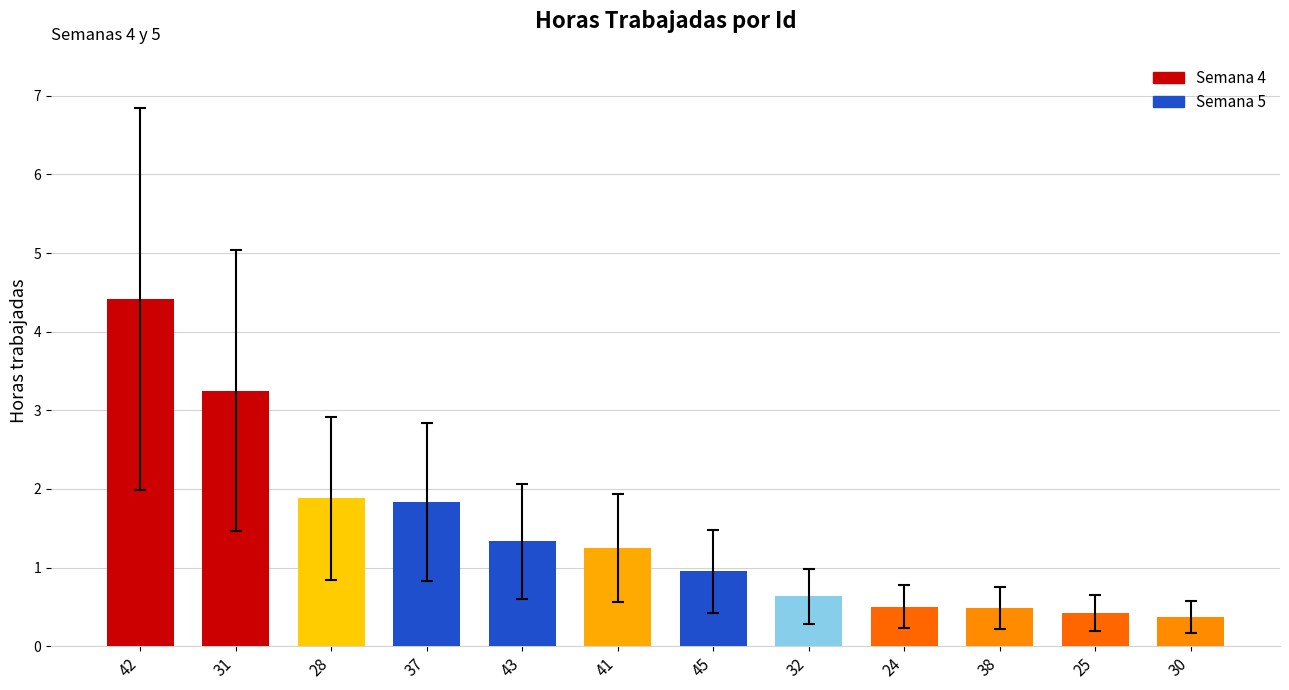

Is it true that the value at 45 is 0.9?

True